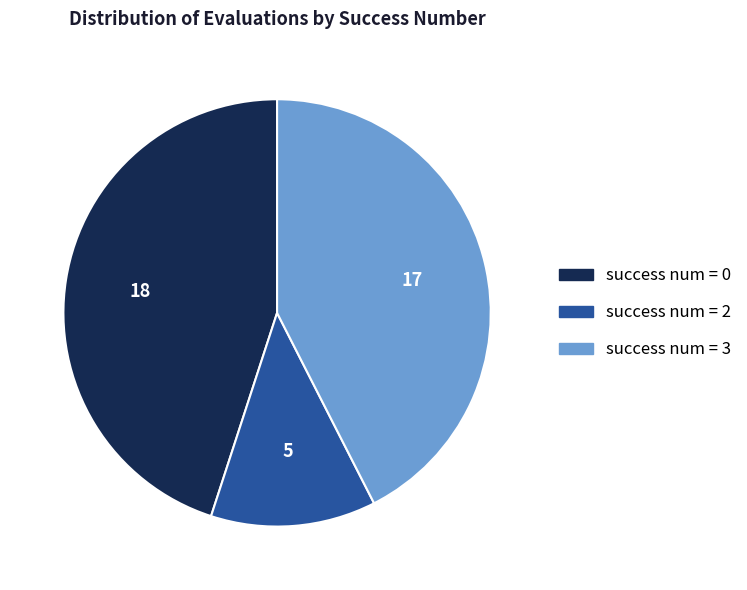

Does any single category account for the majority?

No